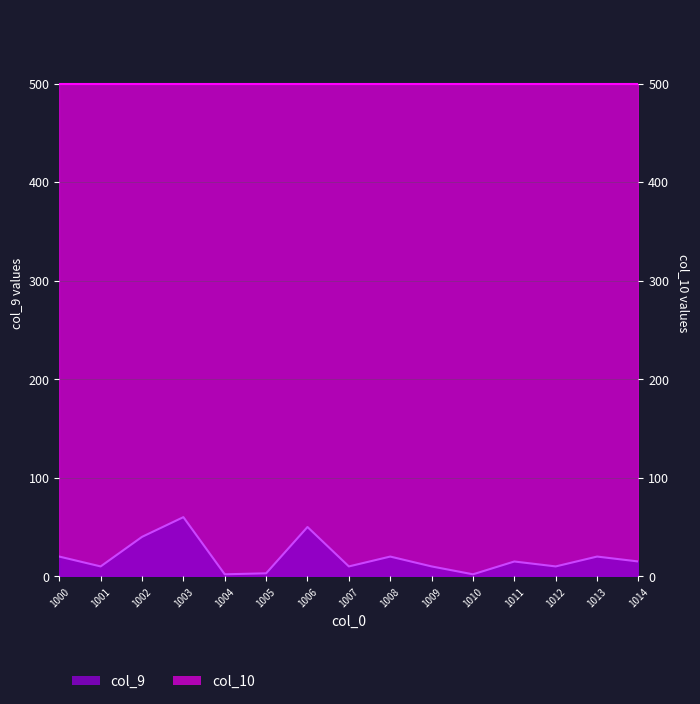

Reading right to left, what are all the values shown in this chart?

1014=15	1013=20	1012=10	1011=15	1010=2	1009=10	1008=20	1007=10	1006=50	1005=3	1004=2	1003=60	1002=40	1001=10	1000=20